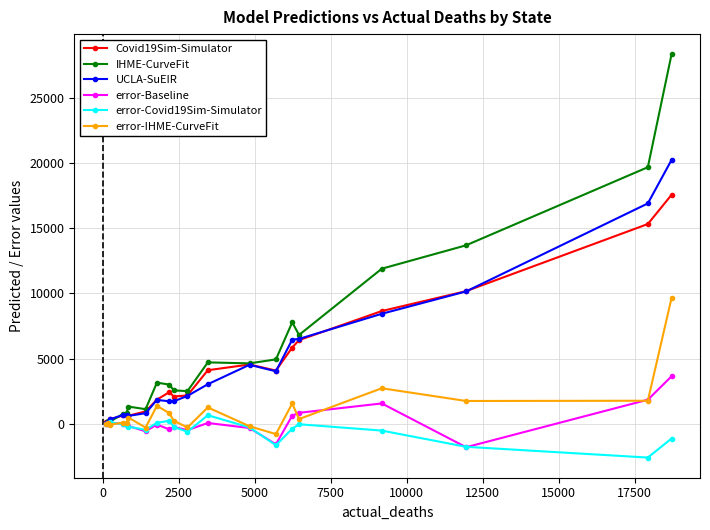

How many distinct data groups are displayed?

6